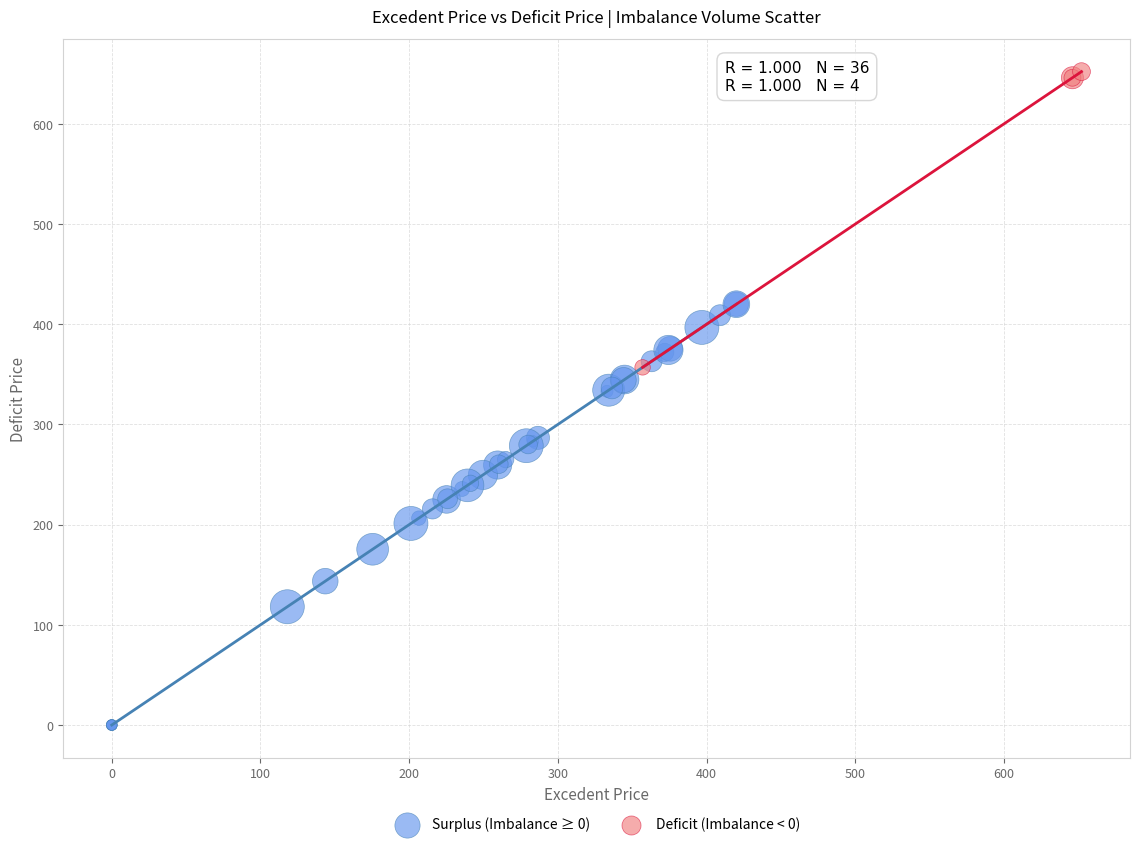

Which series reaches the minimum Y coordinate?

Surplus (Imbalance ≥ 0)